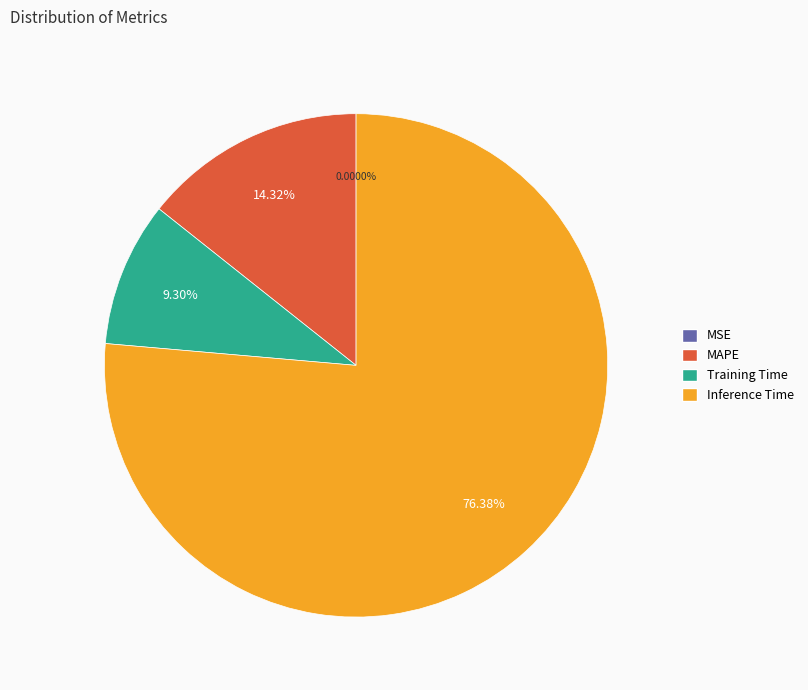

Is it true that Training Time is 9% of the pie?

True